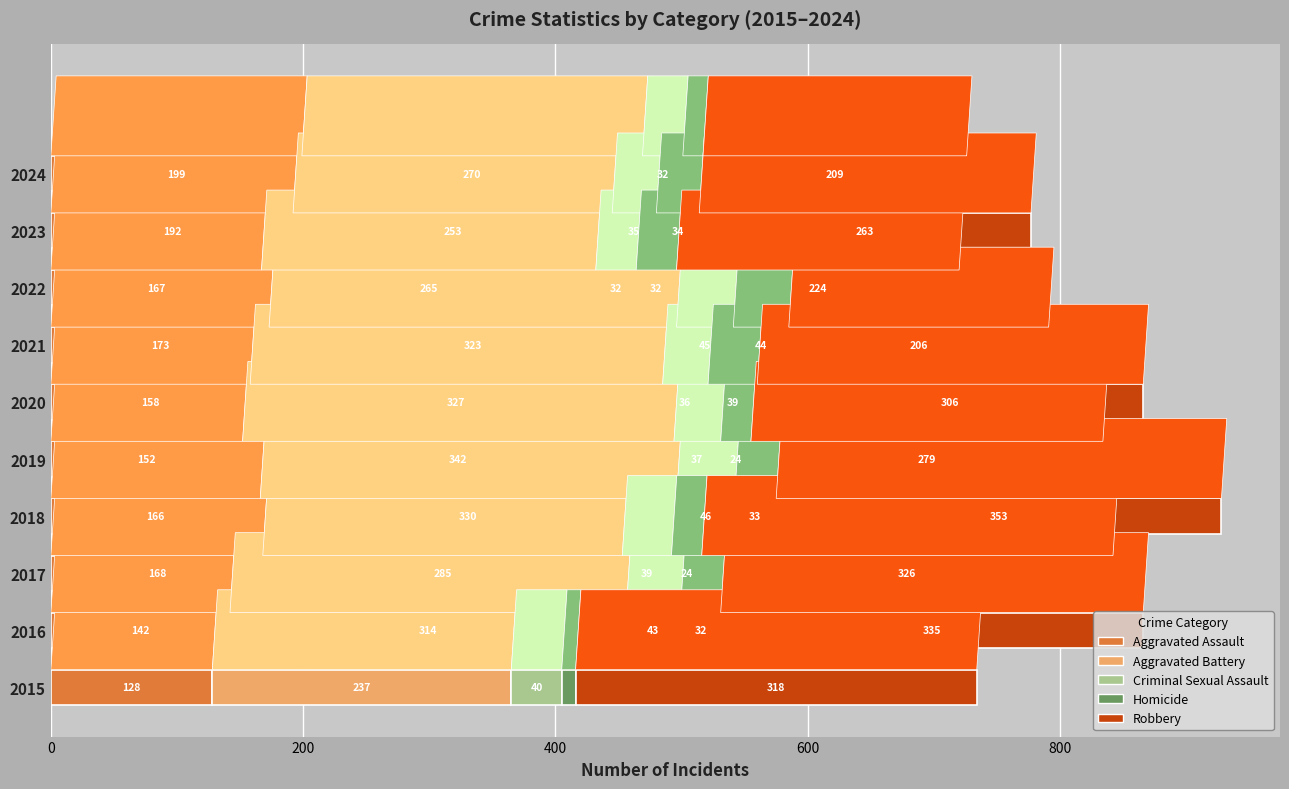

What is the difference between the maximum and minimum values in the Aggravated Assault series?

71